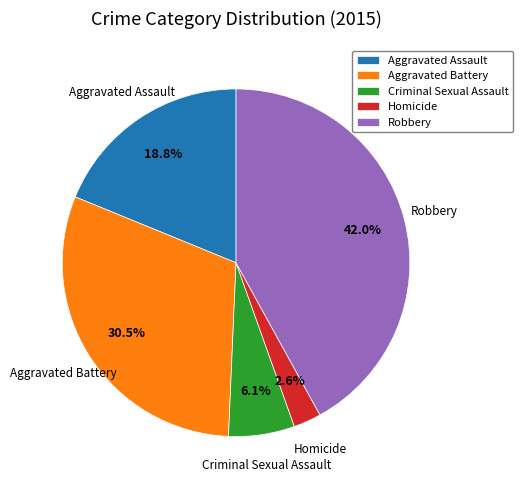

Is the sum of Robbery and Criminal Sexual Assault greater than half?

No